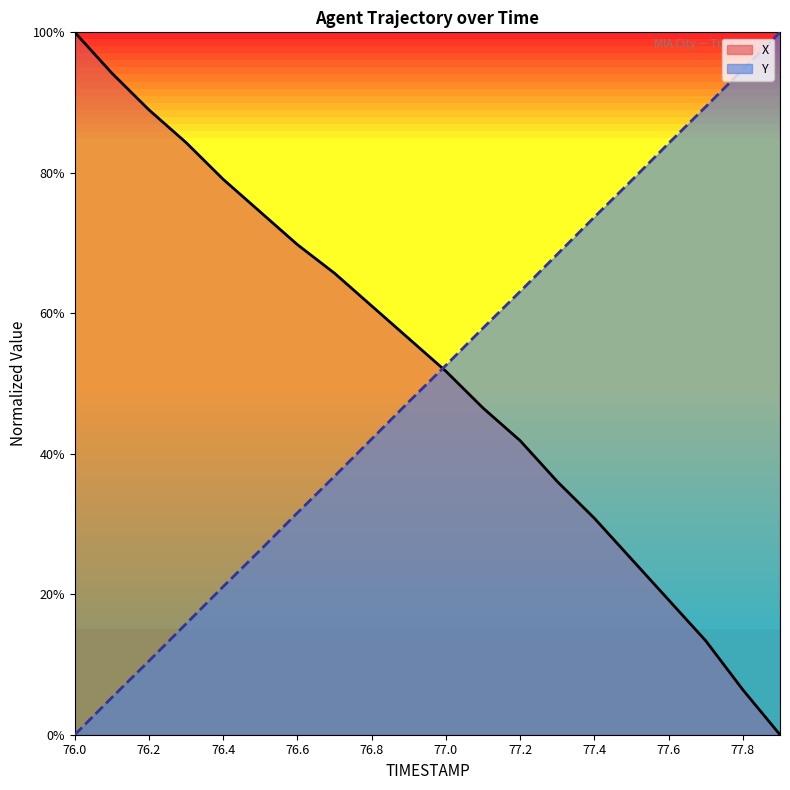

Which series has the largest range (max minus min)?

Y